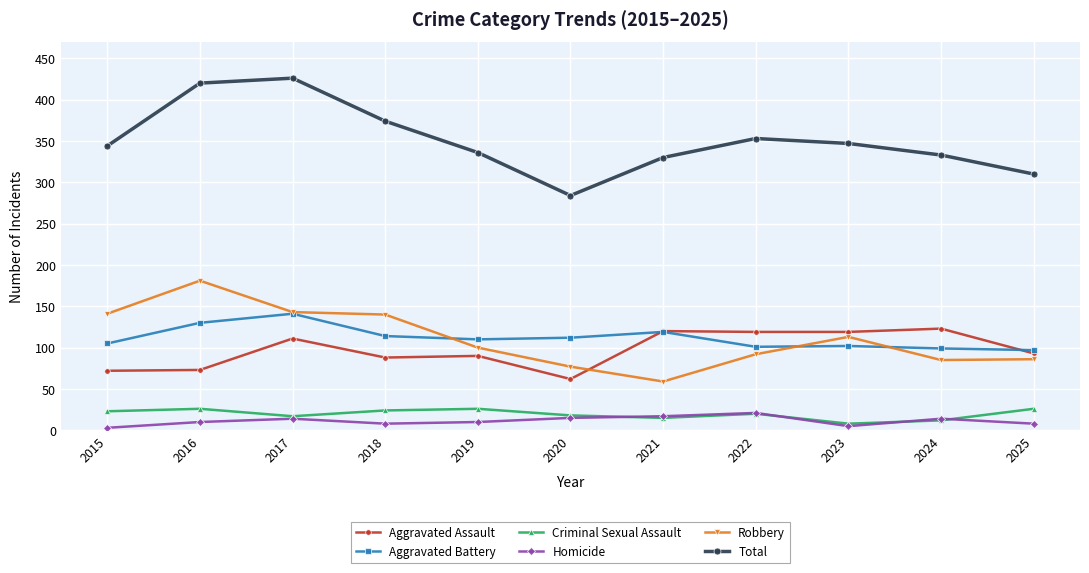

What is the difference between the second highest and second lowest values in the Aggravated Battery series?

31